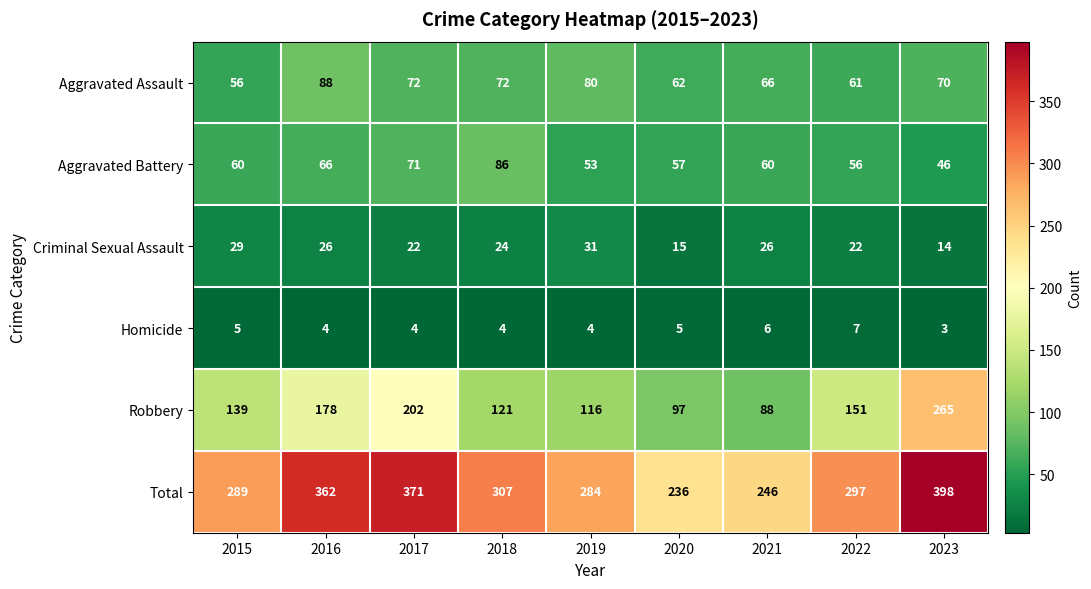

Which series has the largest range (max minus min)?

Robbery